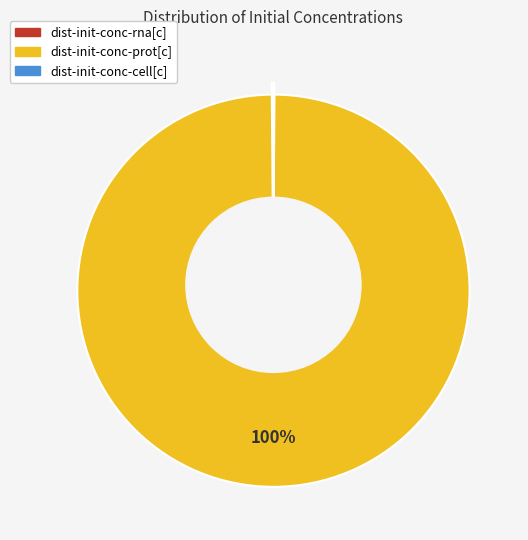

To the nearest percent, what is the difference between the largest and smallest slice percentages?

100%